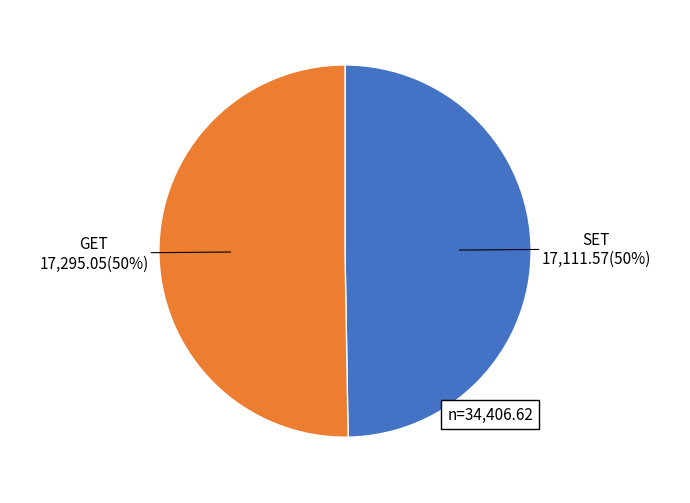

To the nearest percent, what is the average slice percentage?

50%